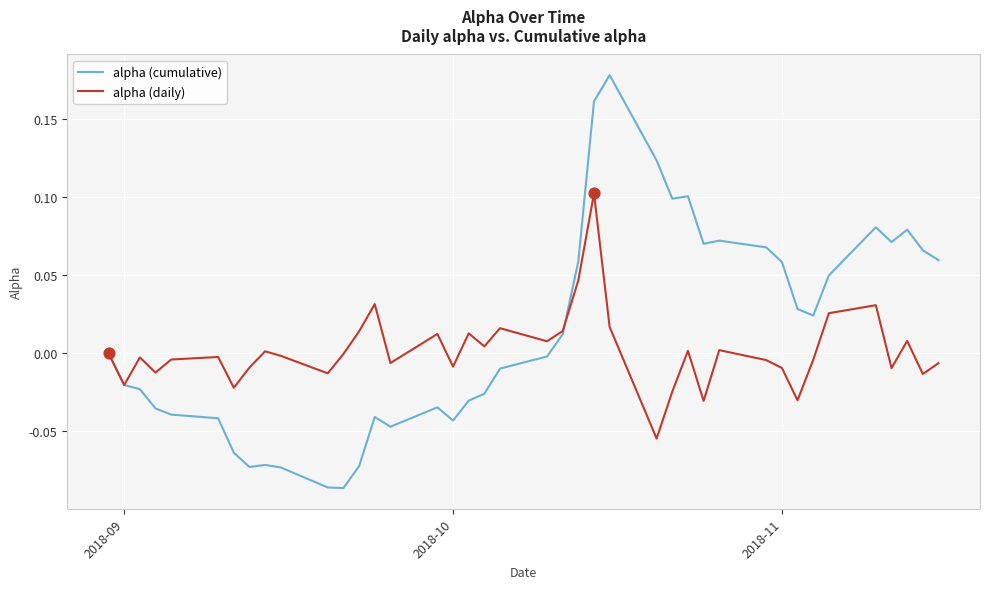

Rank the series by their maximum value, from highest to lowest.

alpha (cumulative), alpha (daily)